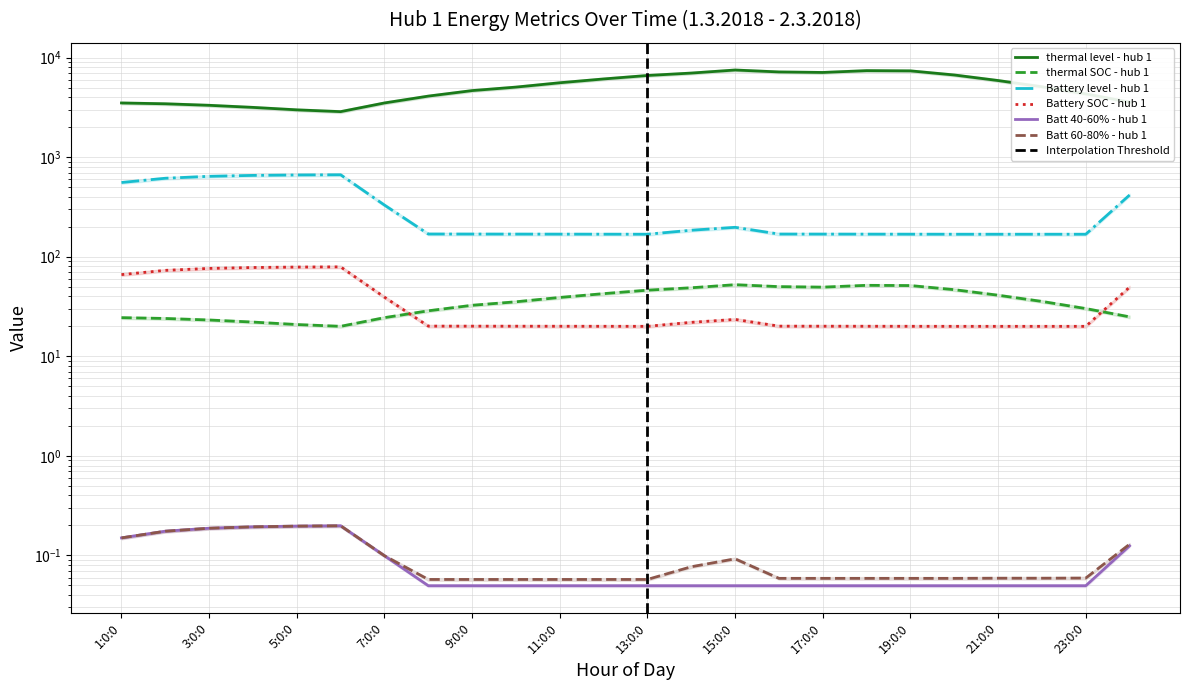

Which category has the lowest value across all series?

8:0:0